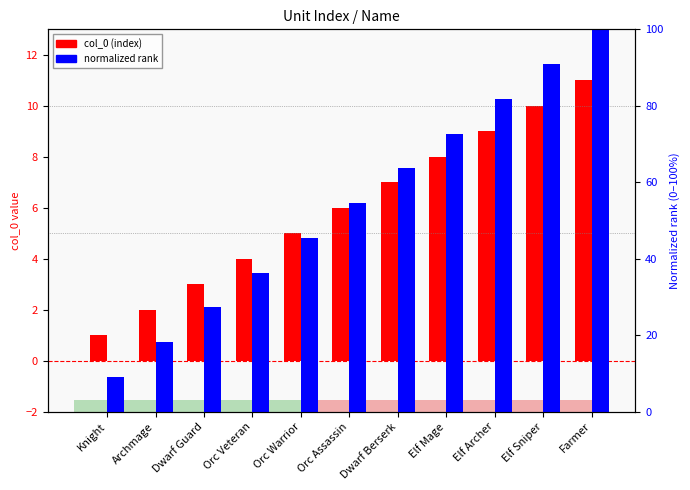

What is the approximate value of col_0 at Orc Warrior?

5.0